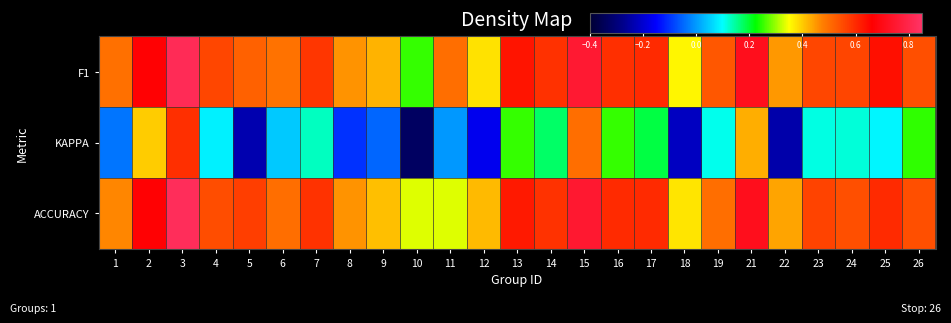

What is the minimum value shown in the chart?

-0.3